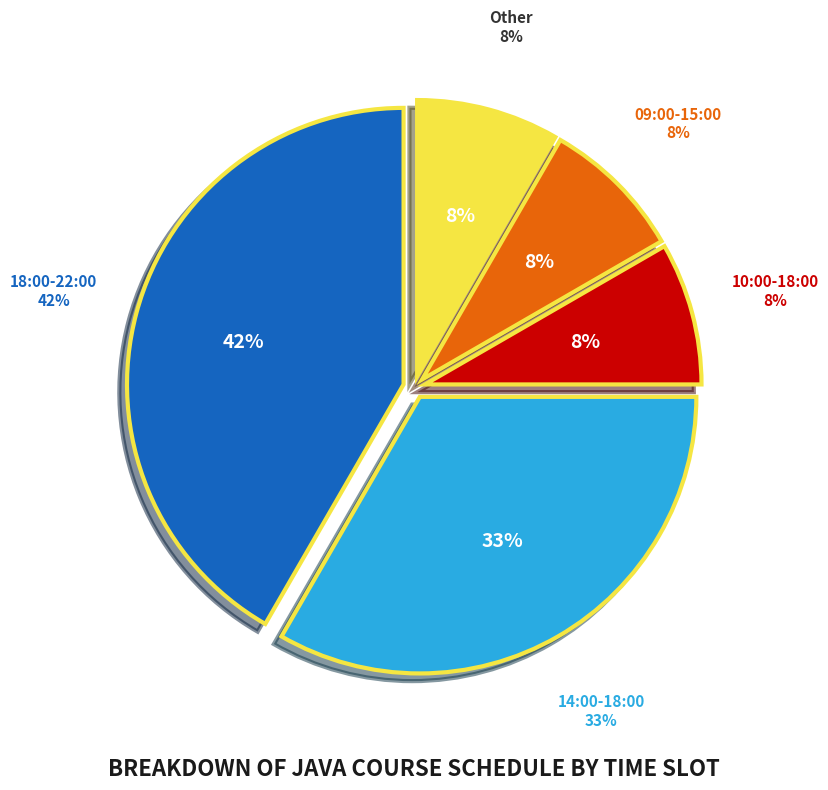

To the nearest percent, what percentage of the pie is 14:00-18:00?

33%